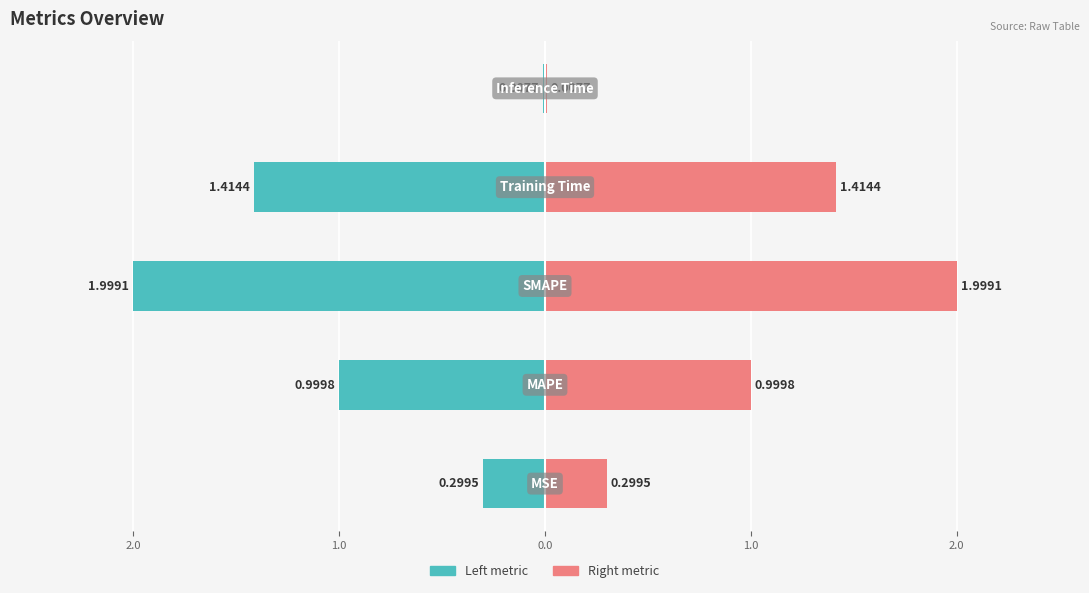

Is it true that Left metric equals -0.3 at 3.0?

True